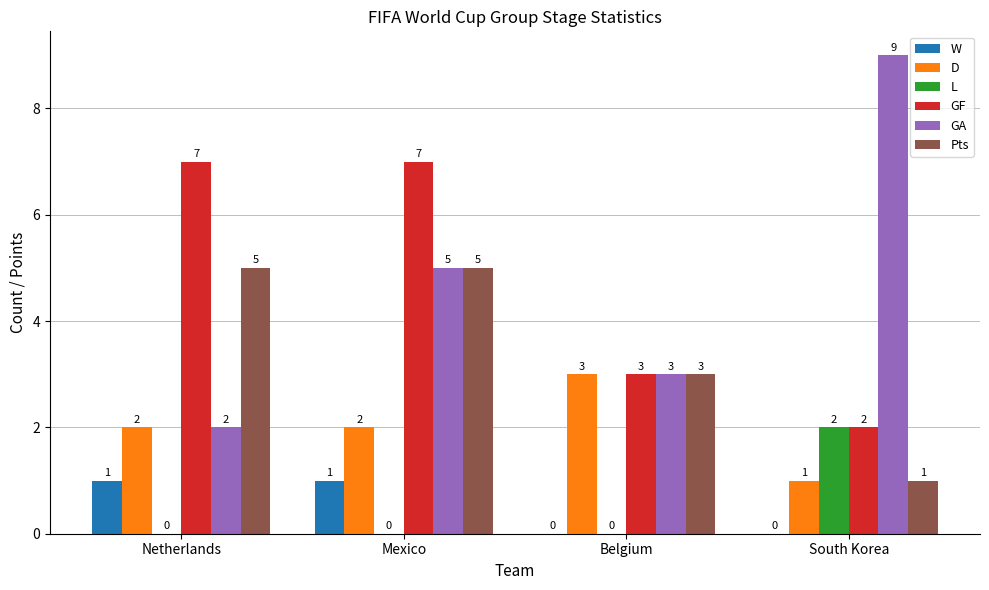

How many Pts values are between 3 and 5?

3